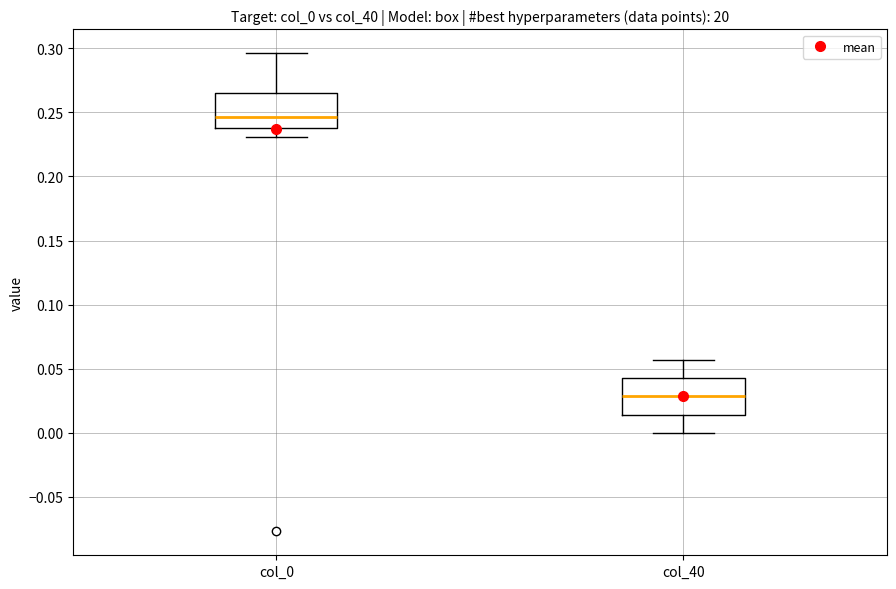

Where is the upper edge of the box for col_40 on the y-axis? The values are not printed on the chart, so give them approximately, as read against the axis.

0.045